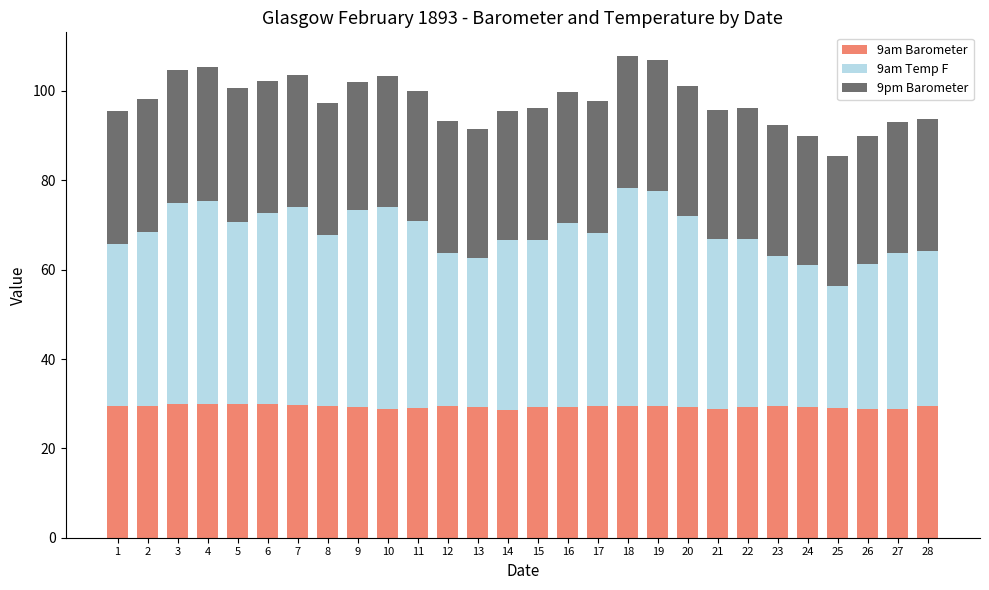

What is the lowest value of the 9am Barometer series?

28.6